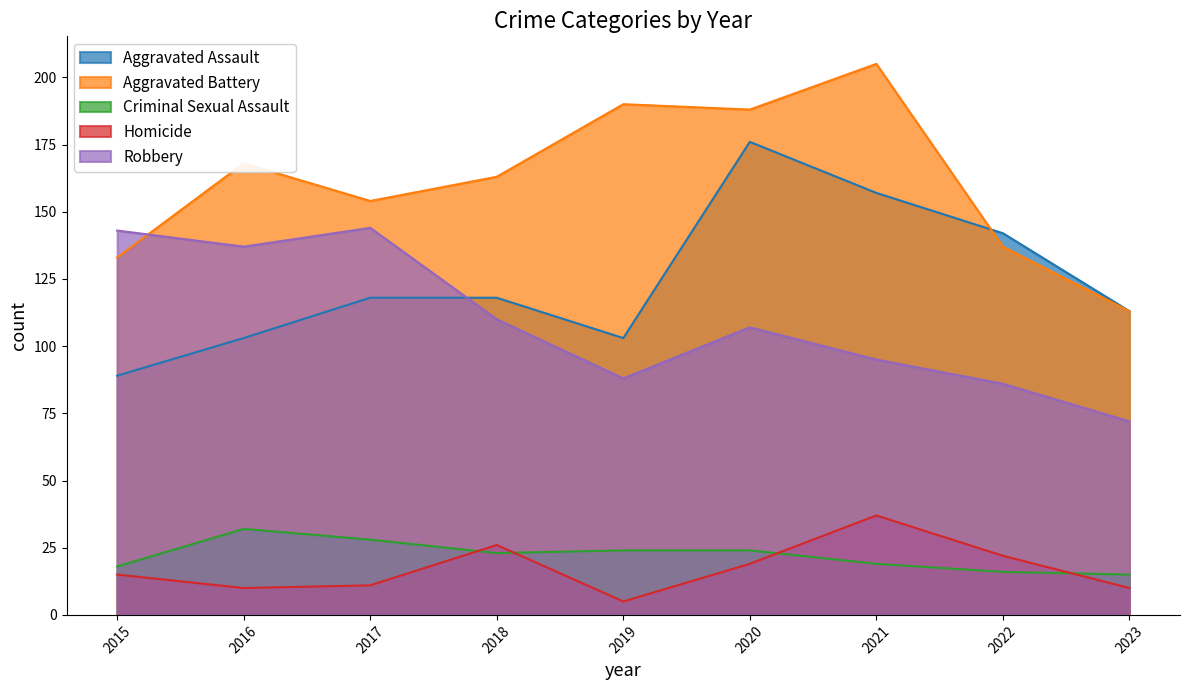

True or false: Aggravated Assault and Aggravated Battery cross at least once.

True